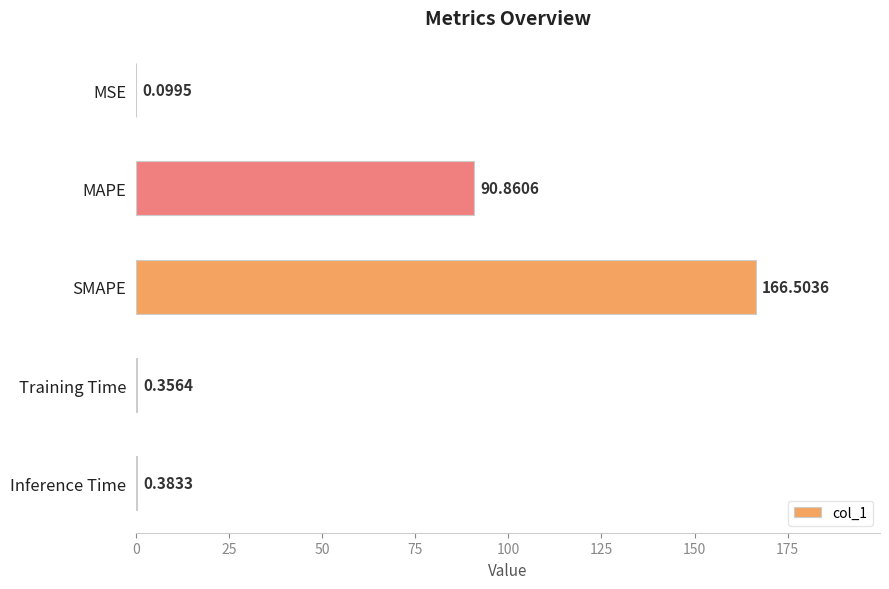

Which category has the highest value across all series?

SMAPE